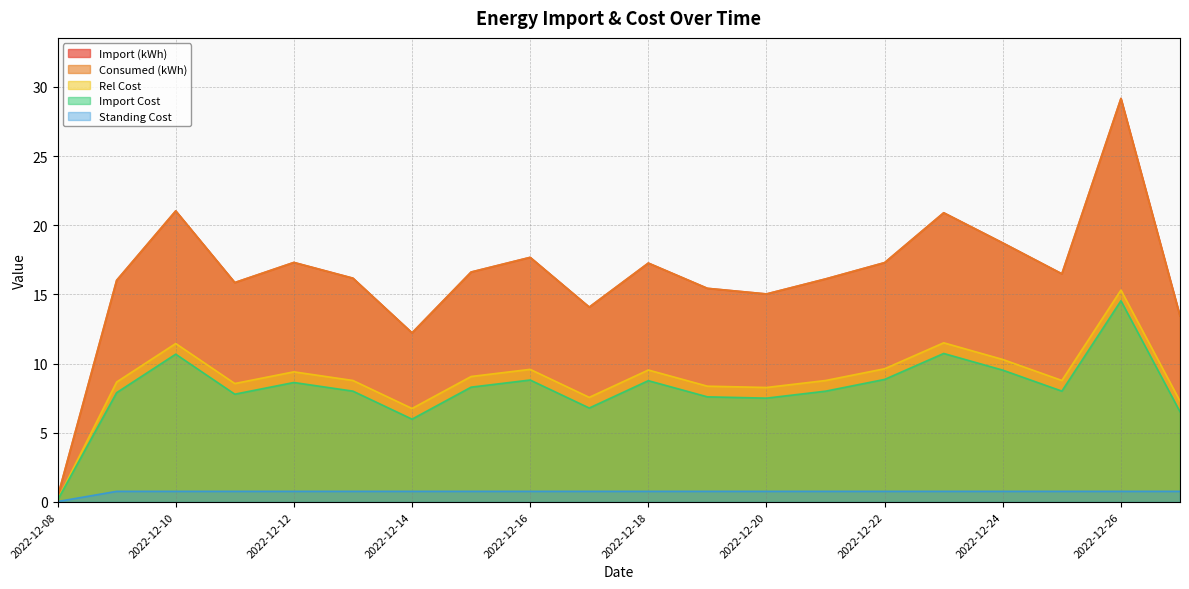

What are all the series names shown in the legend?

Import (kWh), Consumed (kWh), Import Cost, Rel Cost, Standing Cost